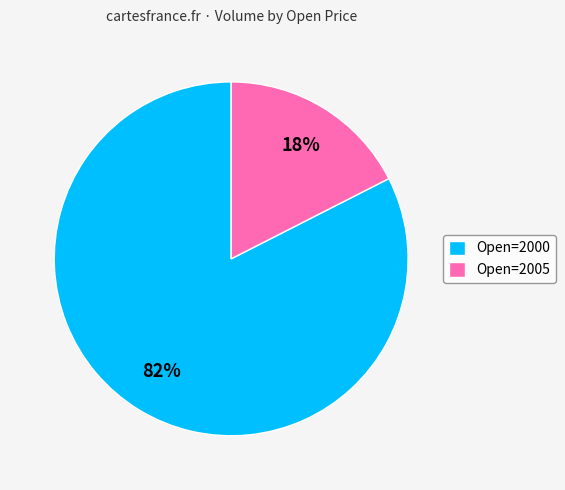

Is it true that Open=2005 is 18% of the pie?

True